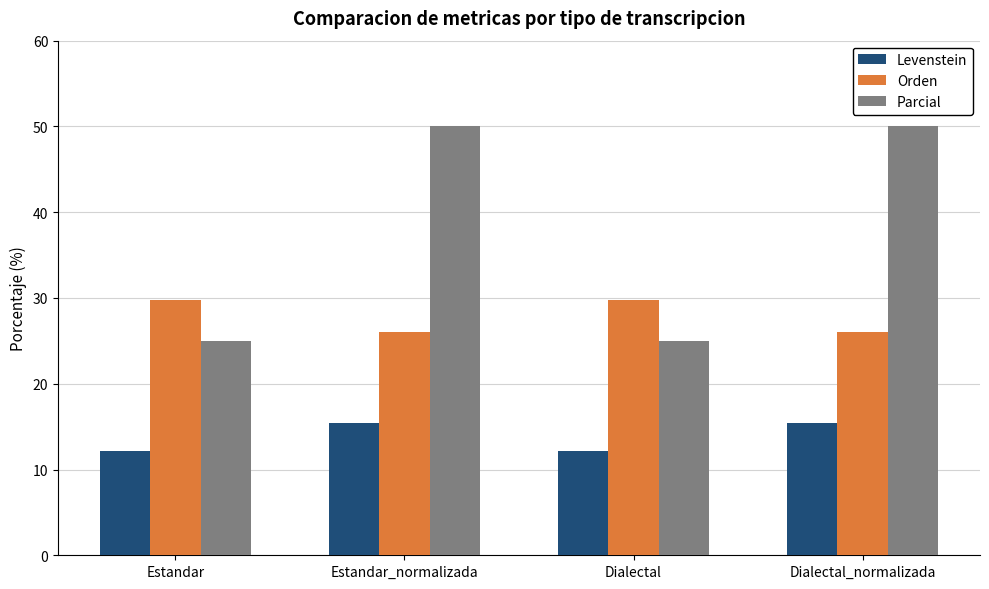

What is the lowest value of the Orden series?

26.1